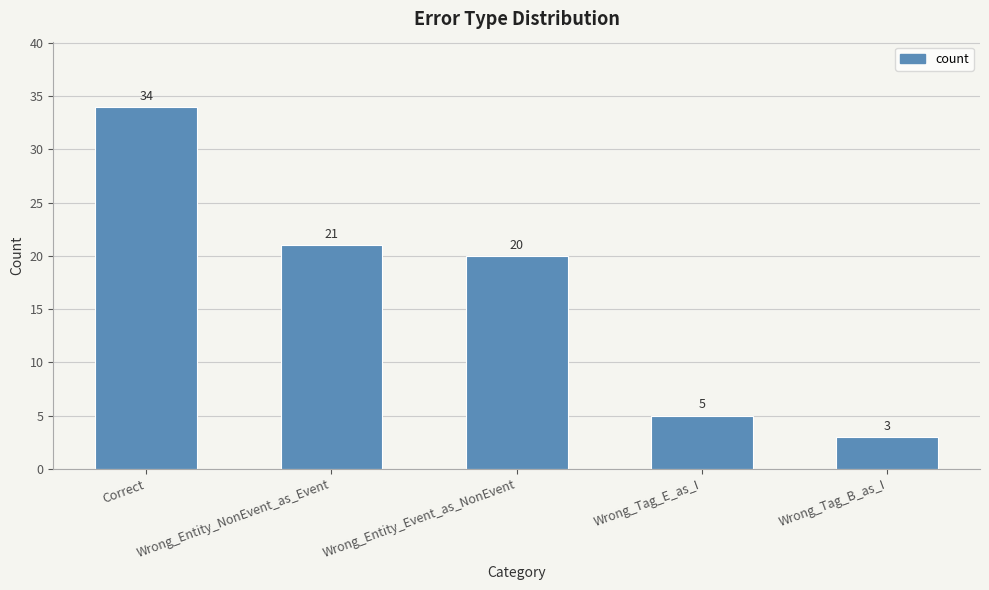

Between Wrong_Tag_B_as_I and Wrong_Tag_E_as_I, which is larger?

Wrong_Tag_E_as_I